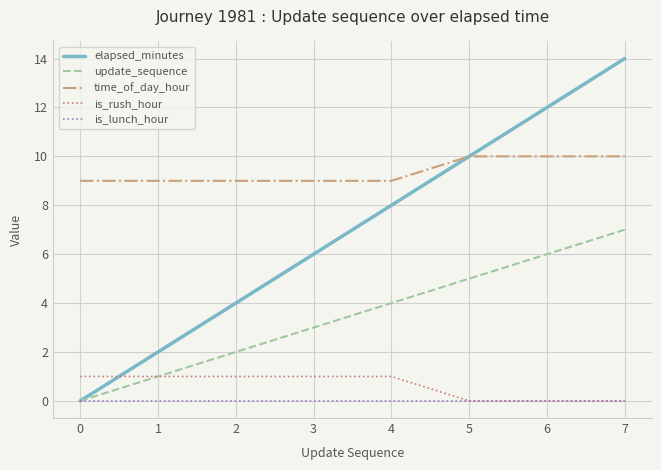

How many series are shown in this chart?

5